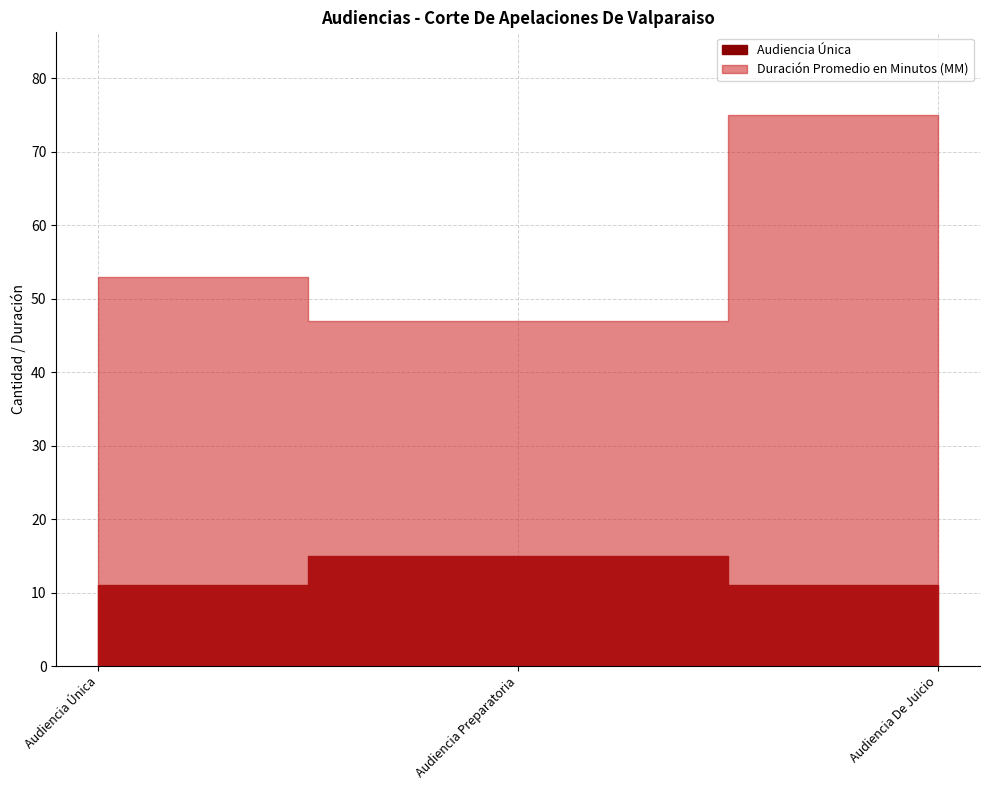

Reading left to right, list all the values displayed in this chart.

Audiencia Única: Audiencia Única=11	Audiencia Preparatoria=15	Audiencia De Juicio=11
Duración Promedio en Minutos (MM): Audiencia Única=53	Audiencia Preparatoria=47	Audiencia De Juicio=75